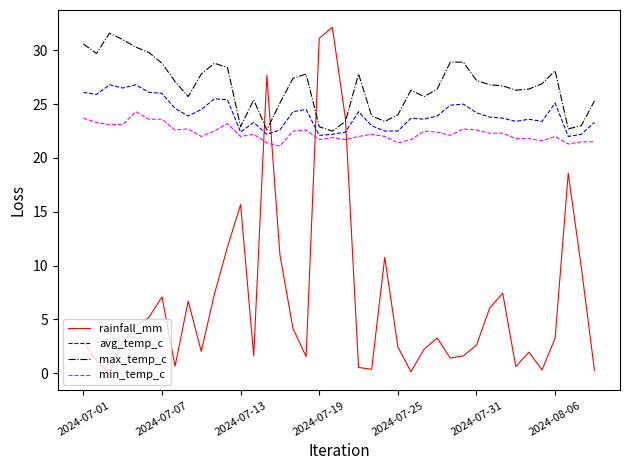

Which series has the largest range (max minus min)?

rainfall_mm